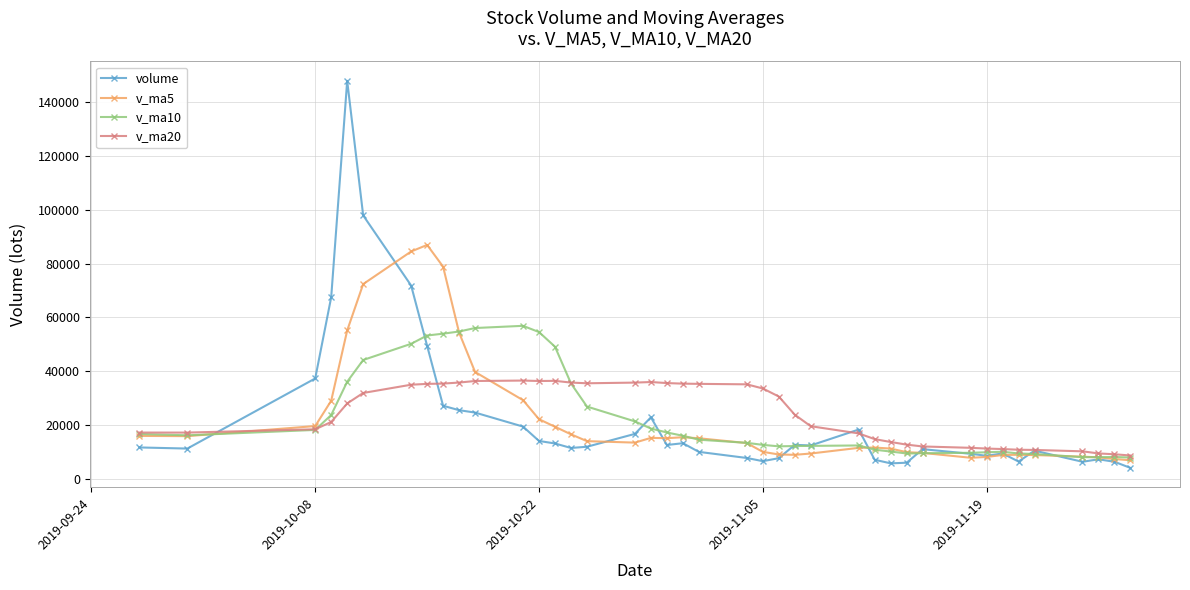

Rank the series by their maximum value, from highest to lowest.

volume, v_ma5, v_ma10, v_ma20